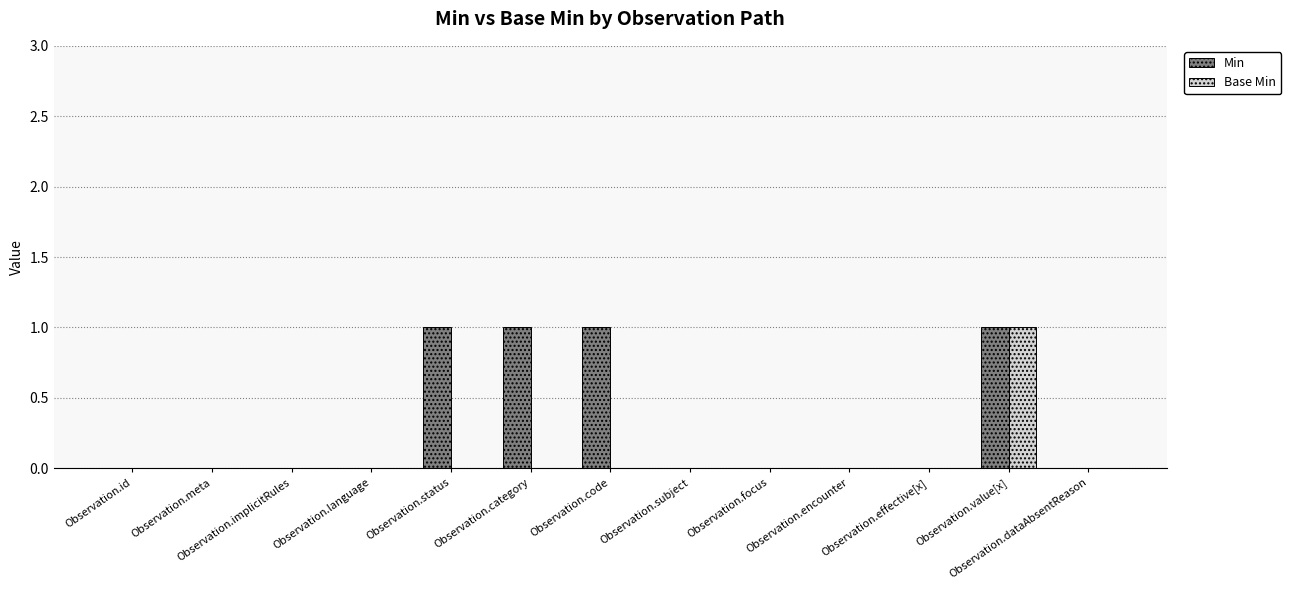

What is the sum of all Base Min values?

1